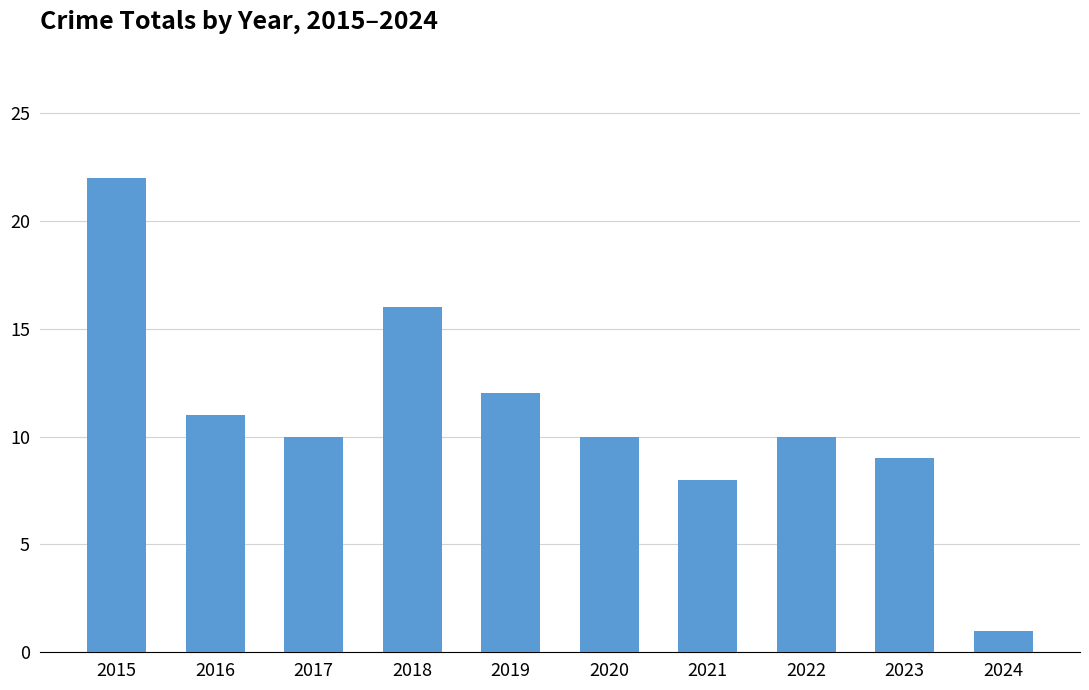

Reading left to right, what are all the values shown in this chart?

2015=22	2016=11	2017=10	2018=16	2019=12	2020=10	2021=8	2022=10	2023=9	2024=1